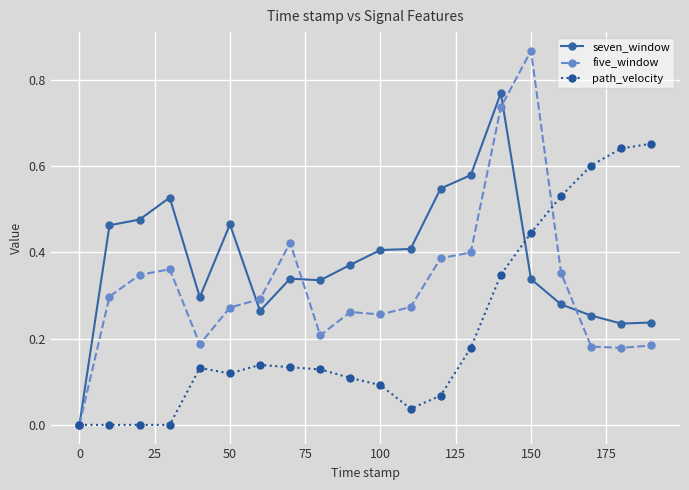

List the series in order of their peak value, lowest first.

path_velocity, seven_window, five_window